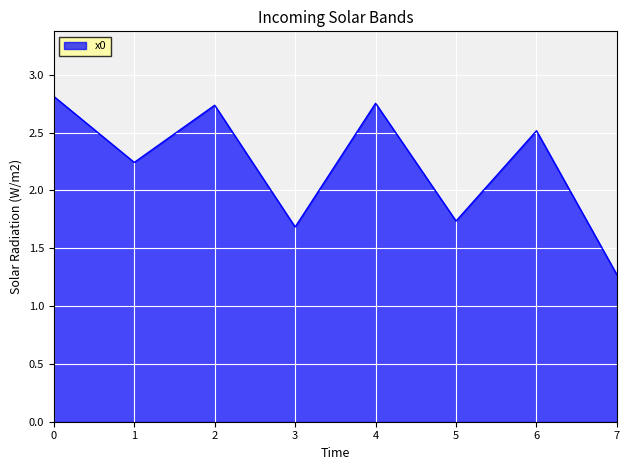

The chart shows a value of 1.7 at 5. True or false?

True